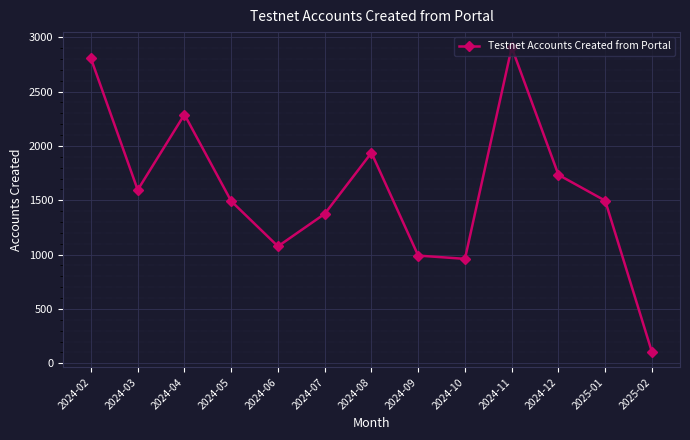

What is the sum of the values at 2025-01 and 2024-12?

3230